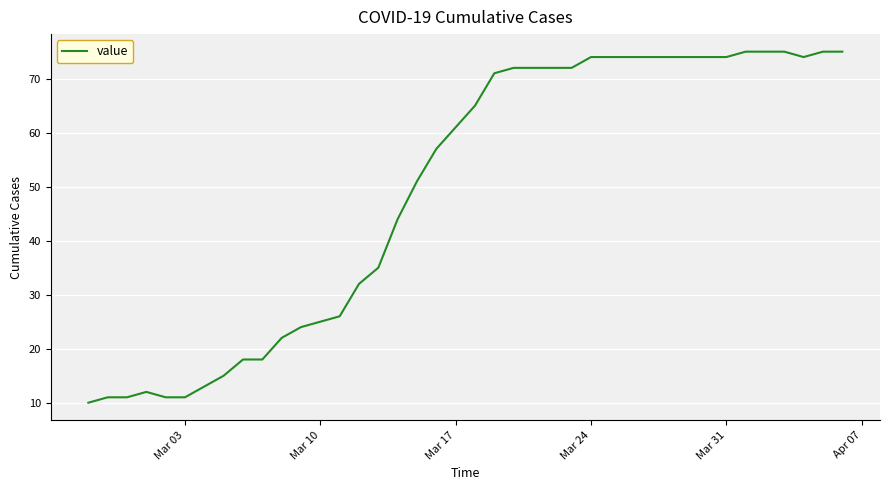

What is the smallest value displayed?

10